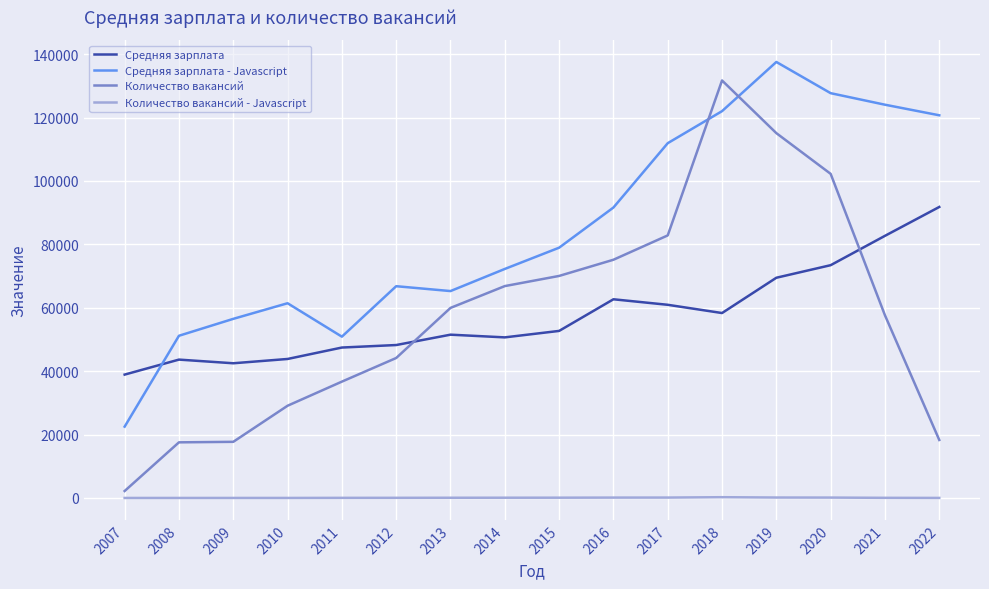

What is the difference between the Количество вакансий - Javascript values at 2011 and 2014?

44